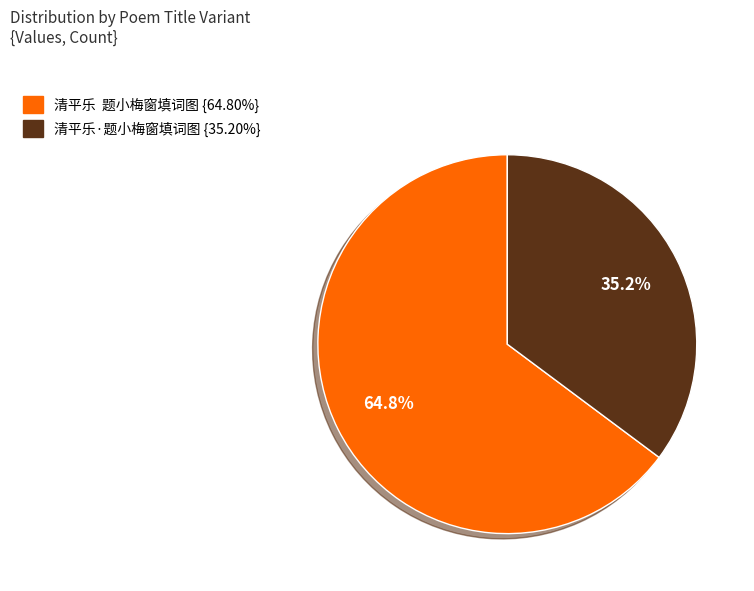

Rank the categories by value from highest to lowest.

清平乐 题小梅窗填词图, 清平乐·题小梅窗填词图